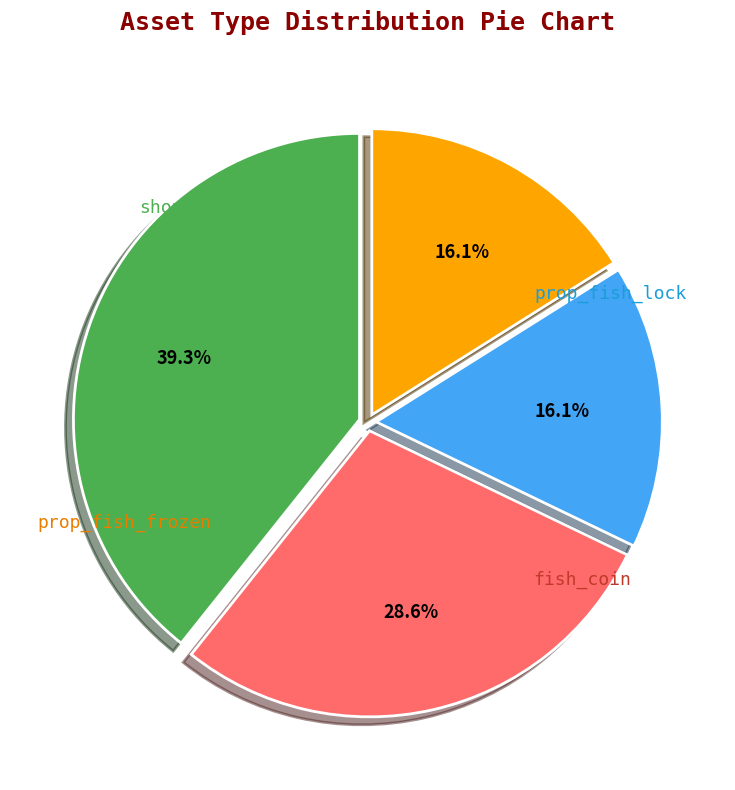

Rank the categories by value from lowest to highest.

prop_fish_lock, prop_fish_frozen, fish_coin, shop_gold_sum